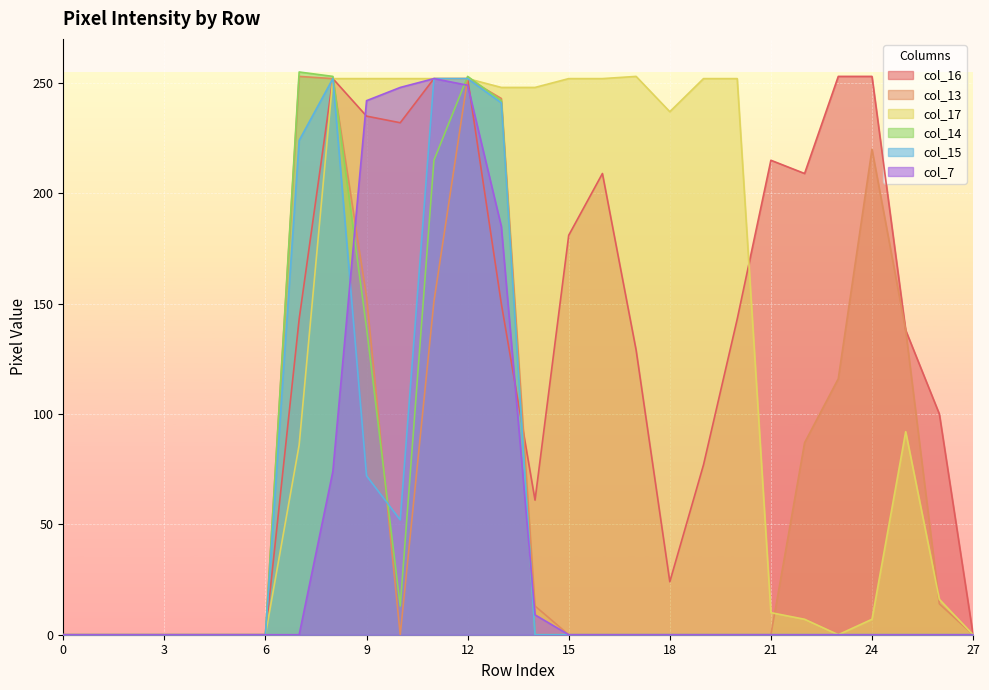

How many lines are shown in the chart?

6